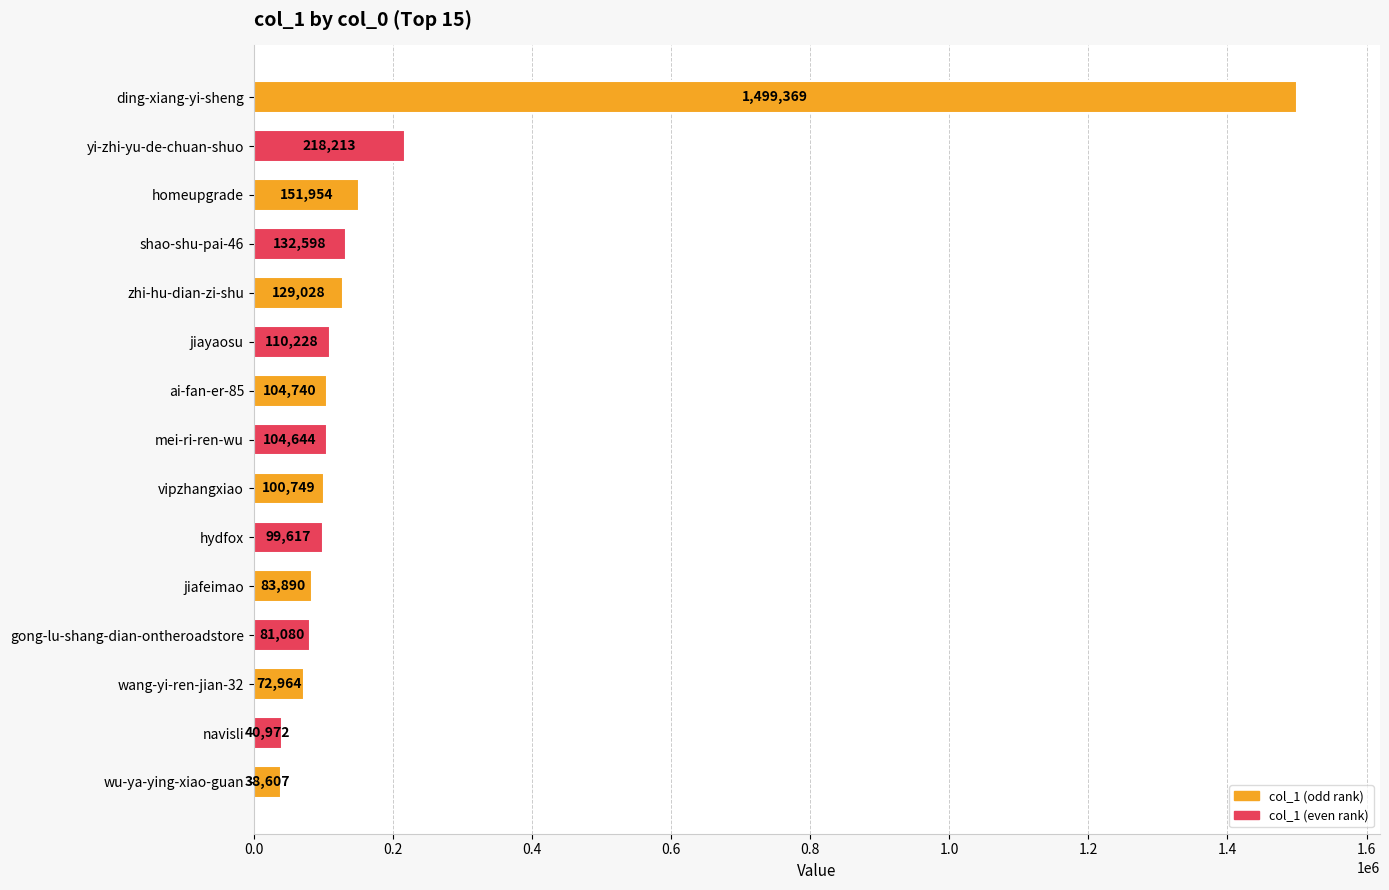

How many data points are less than 104644?

7